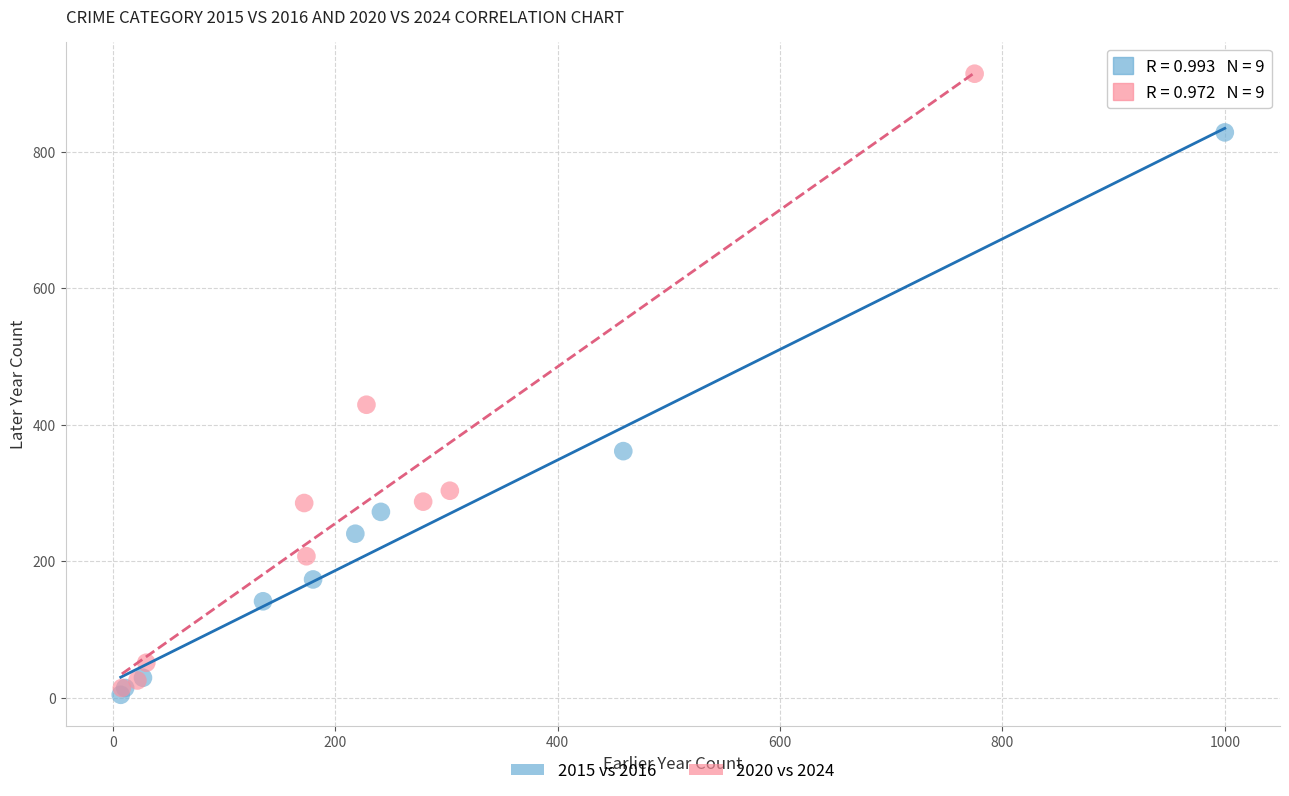

Which series has the largest Y range (max minus min)?

2020 vs 2024